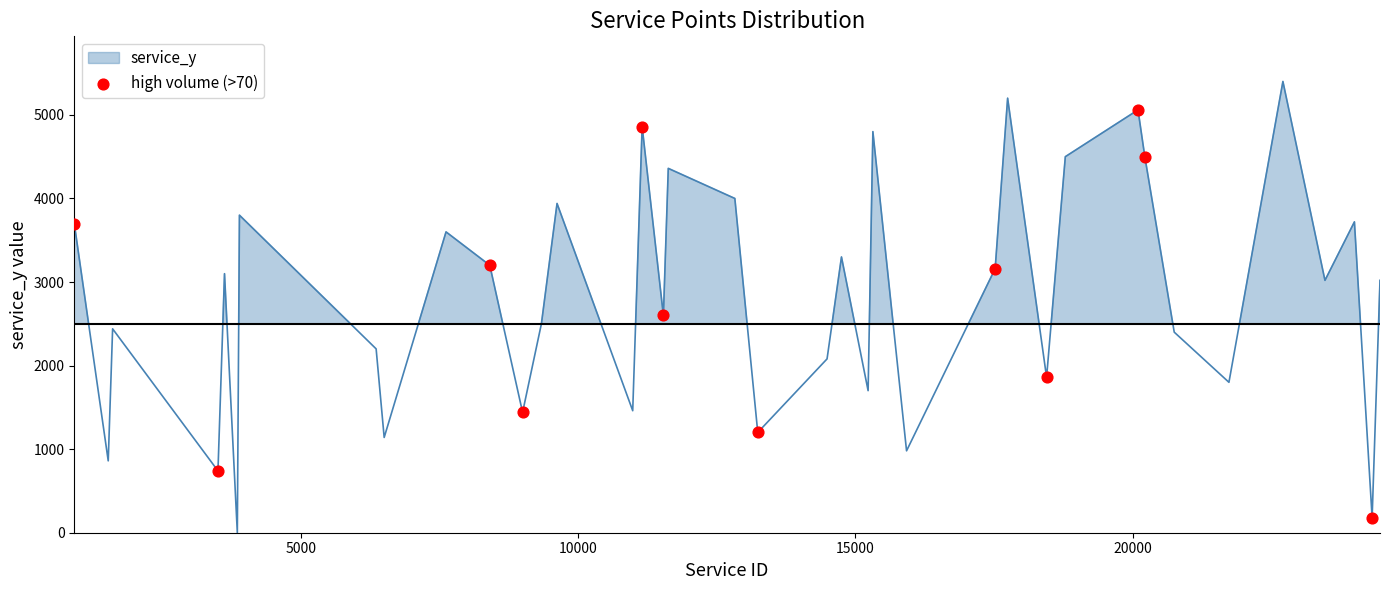

What is the average X value?

13196